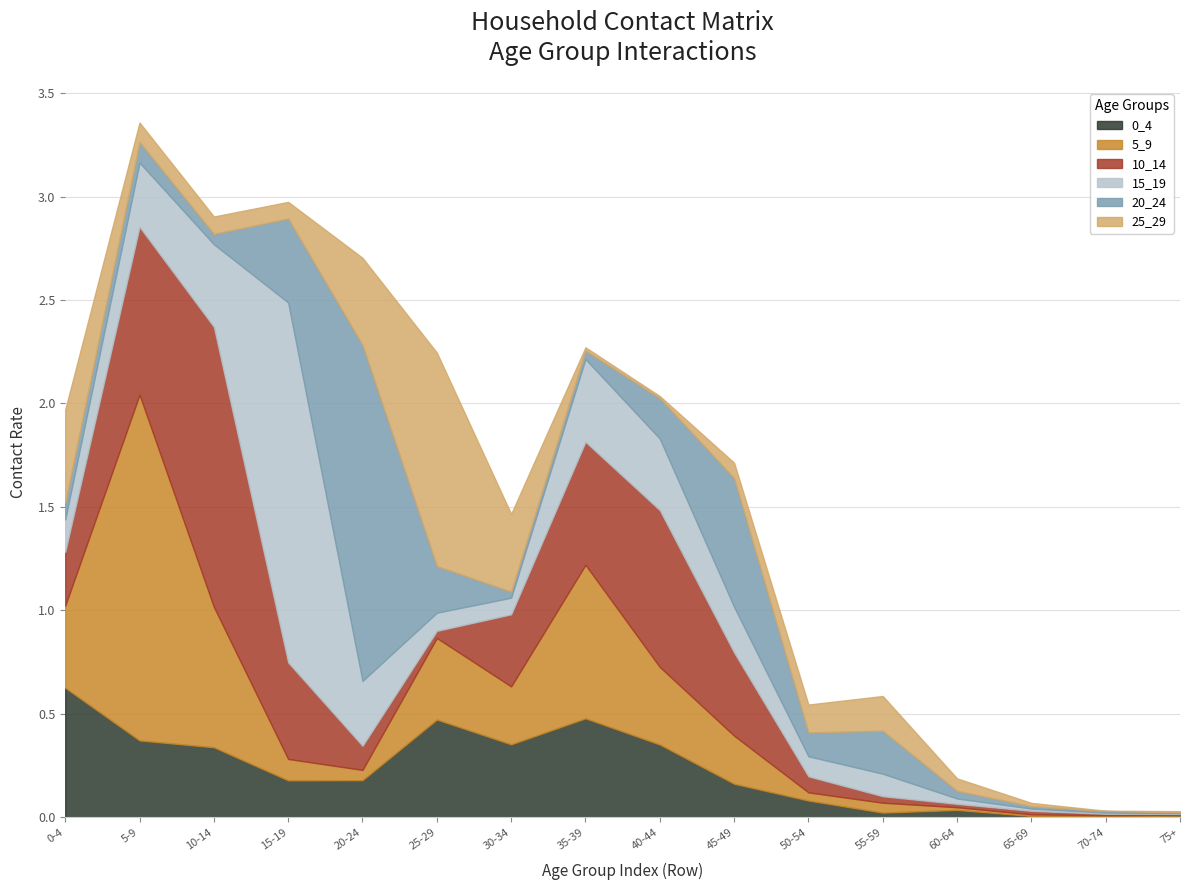

How many intersections are there between 5_9 and 15_19?

4